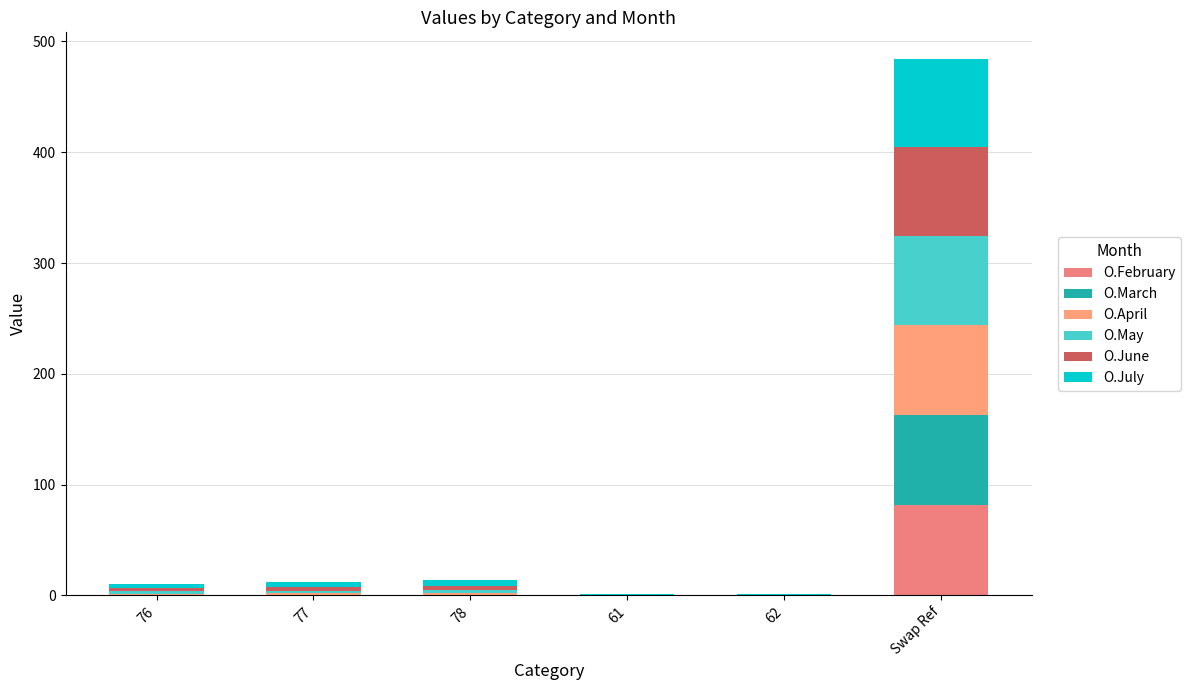

How many values in the O.February series exceed 0?

1